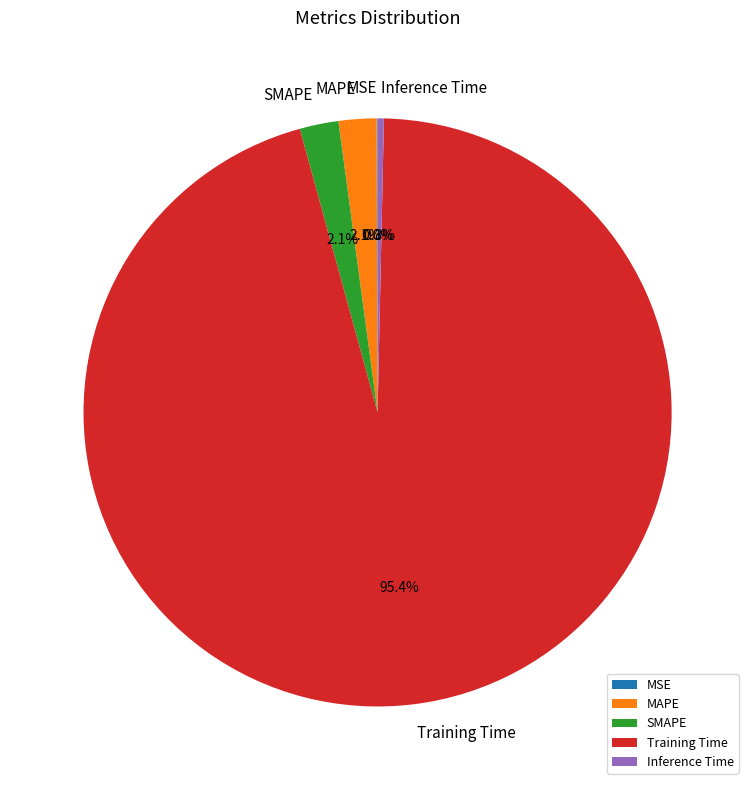

How much of the chart is everything except SMAPE?

97.9%